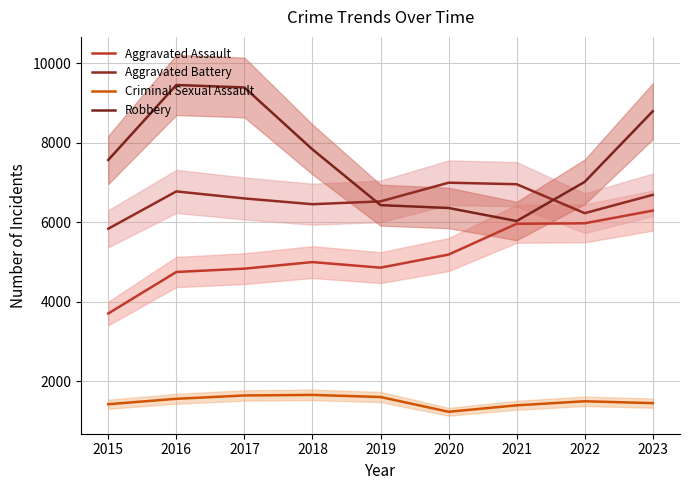

Rank the series by their maximum value, from lowest to highest.

Criminal Sexual Assault, Aggravated Assault, Aggravated Battery, Robbery